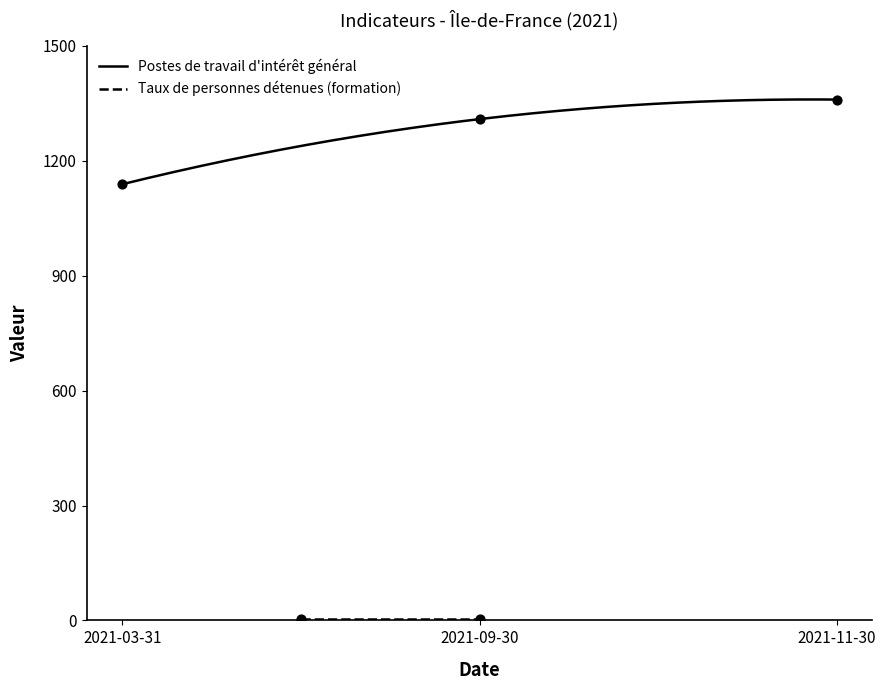

Approximately how many times larger is the value at 2021-09-30 compared to 2021-11-30?

1.0